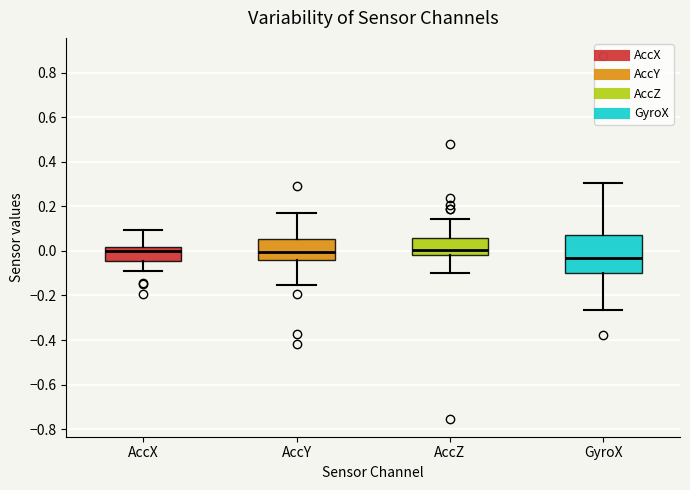

Which box is the tallest, from its lower edge to its upper edge?

GyroX